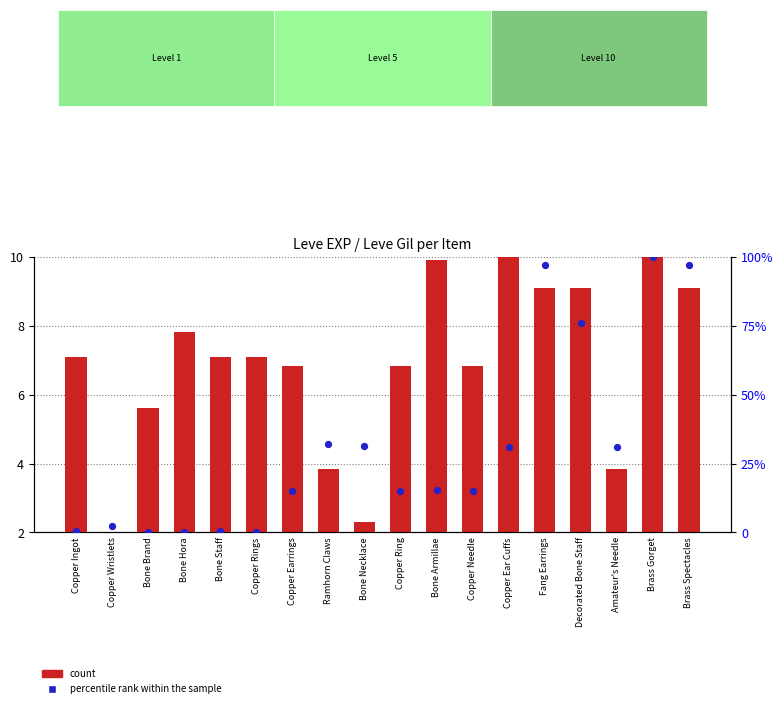

Which series has the largest Y range (max minus min)?

percentile rank within the sample